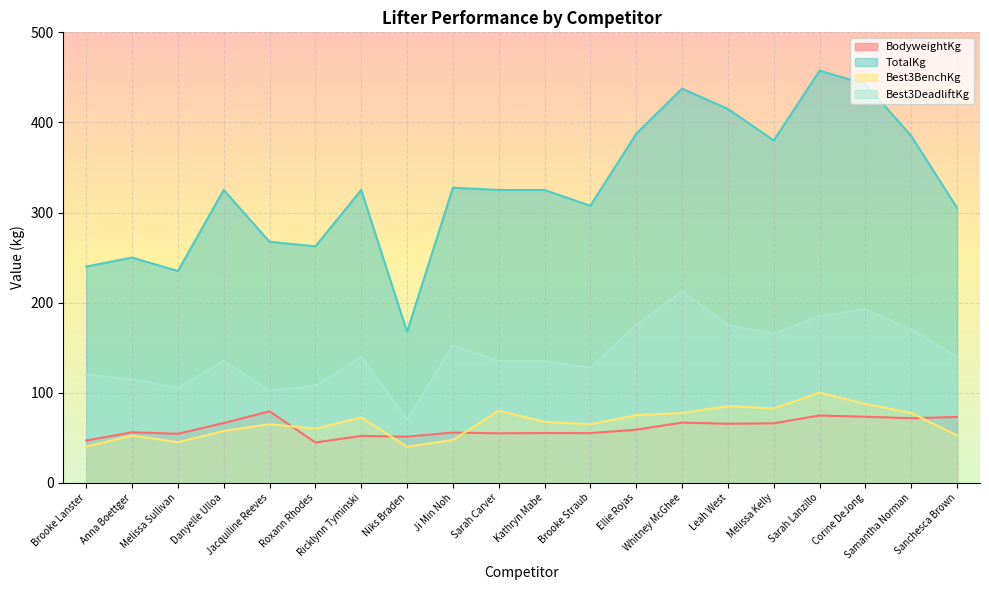

Which category has the highest value across all series?

Sarah Lanzillo